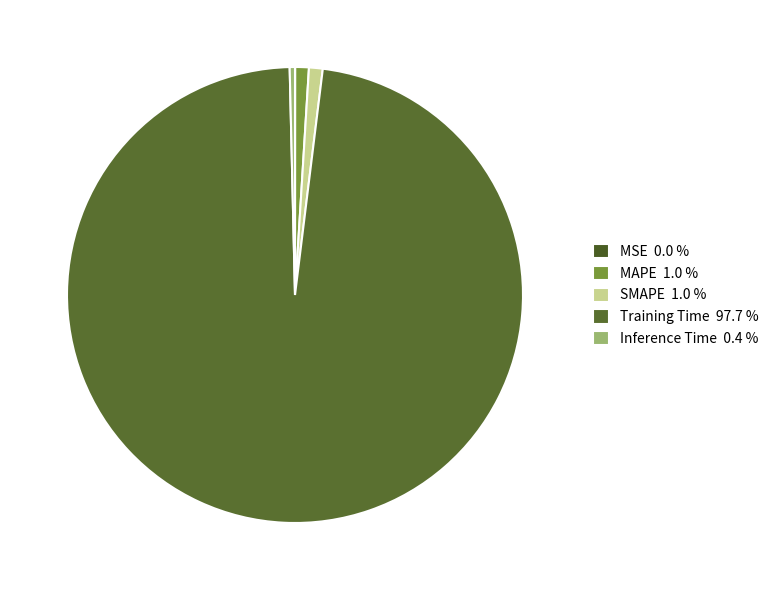

What is the smallest slice in the pie chart?

MSE